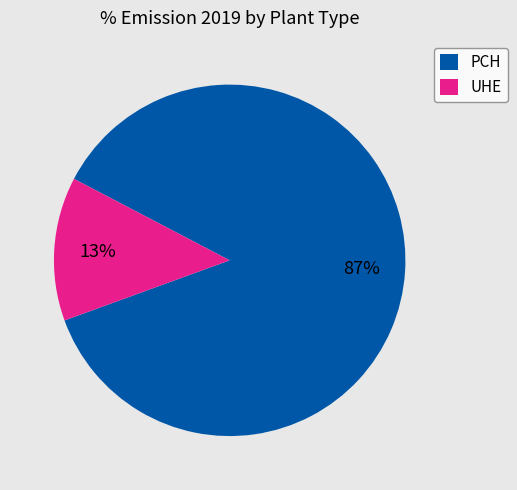

To the nearest percent, what is the difference between the UHE and PCH slice percentages?

74%